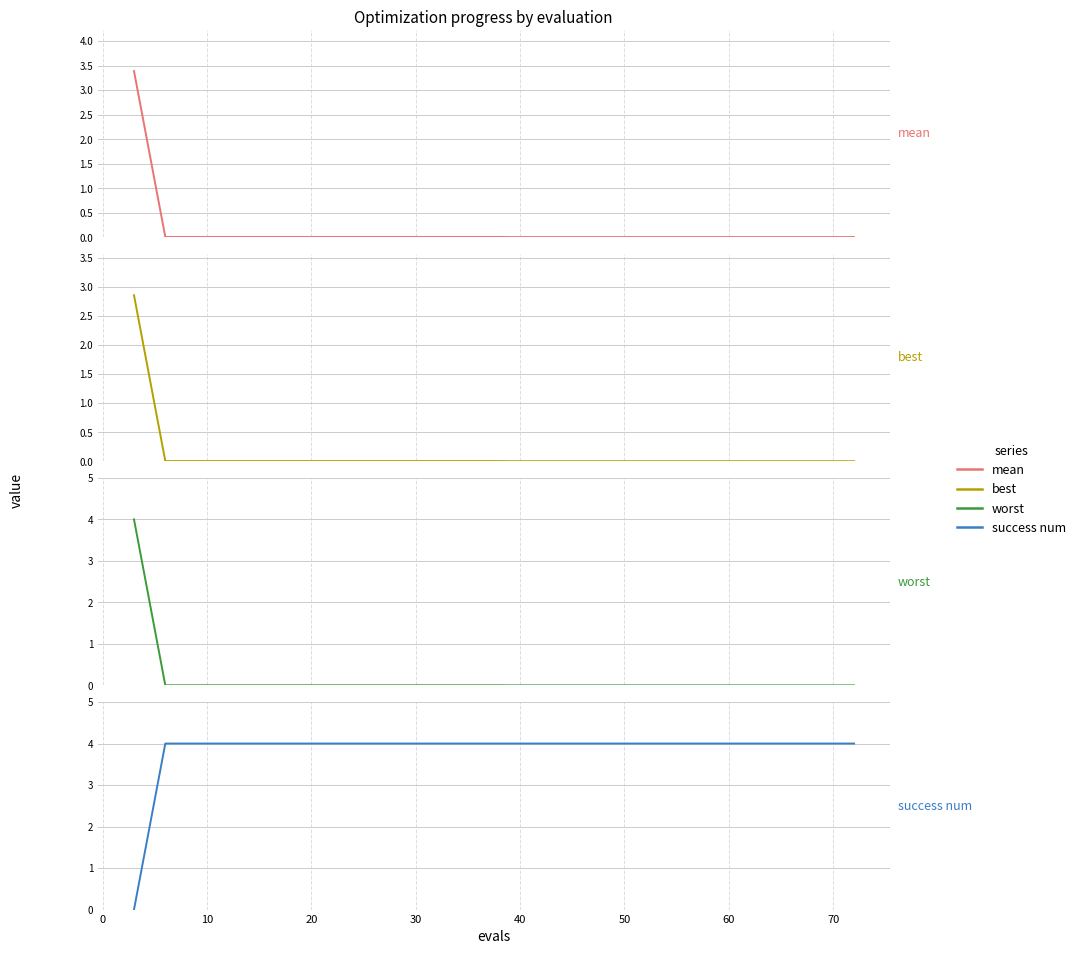

Between −10 and 60, which is larger?

−10